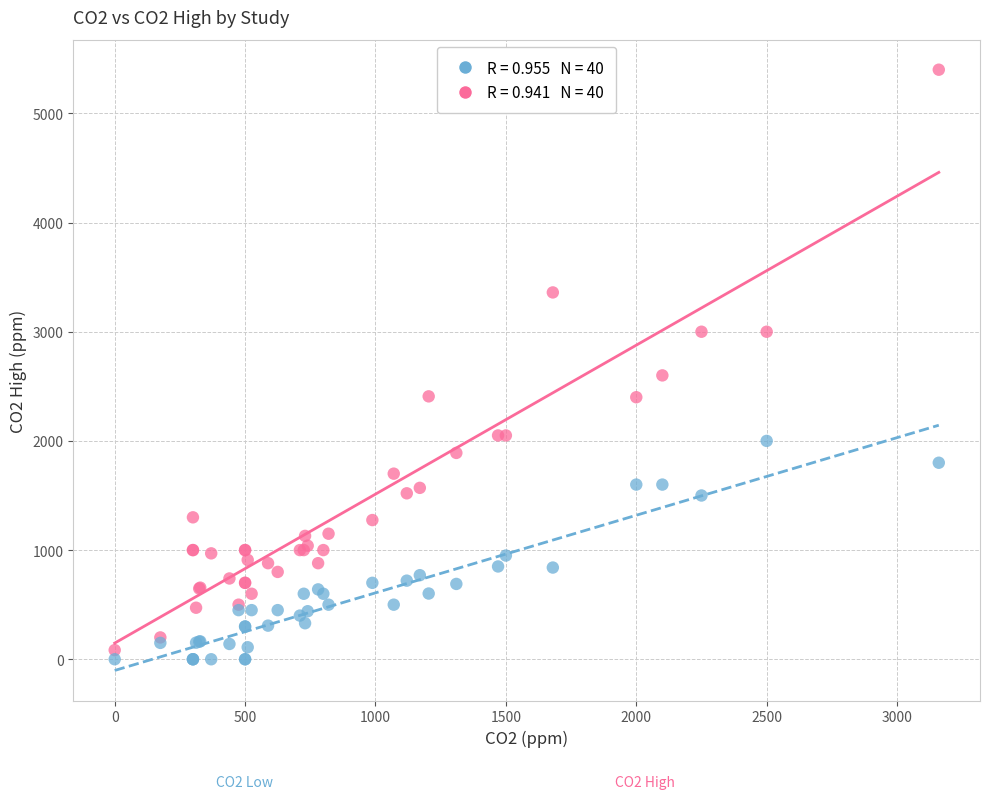

Across all series, what Y value is closest to 2700?

2600